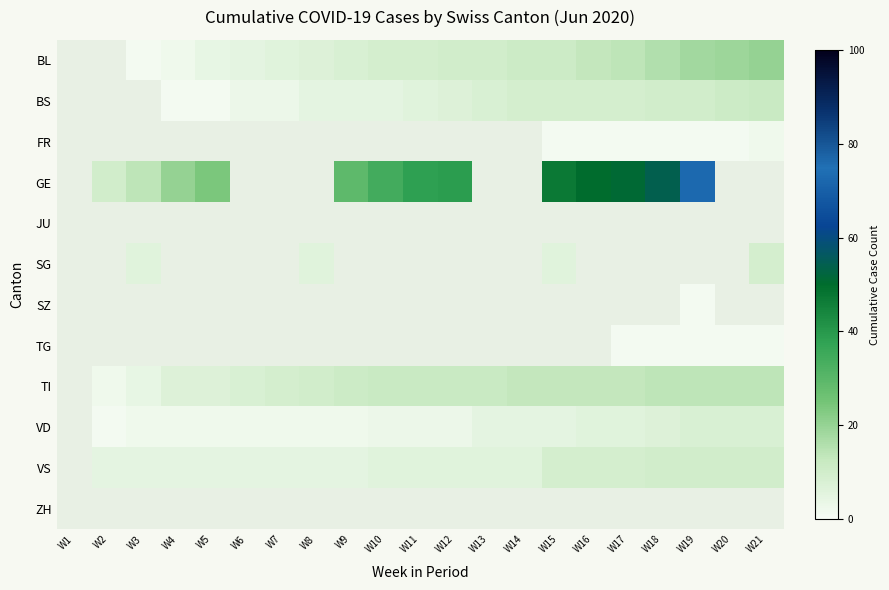

Count the number of categories in the chart.

21